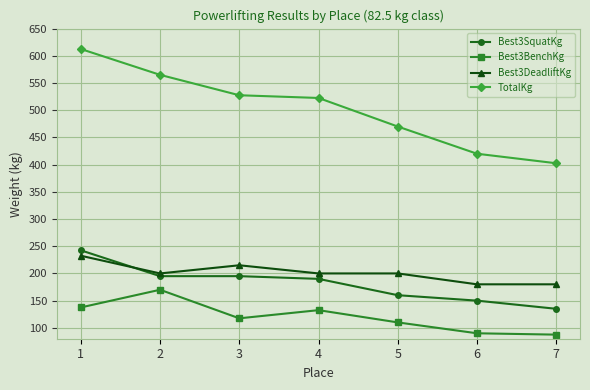

What value does the Best3DeadliftKg series have at 7?

180.0